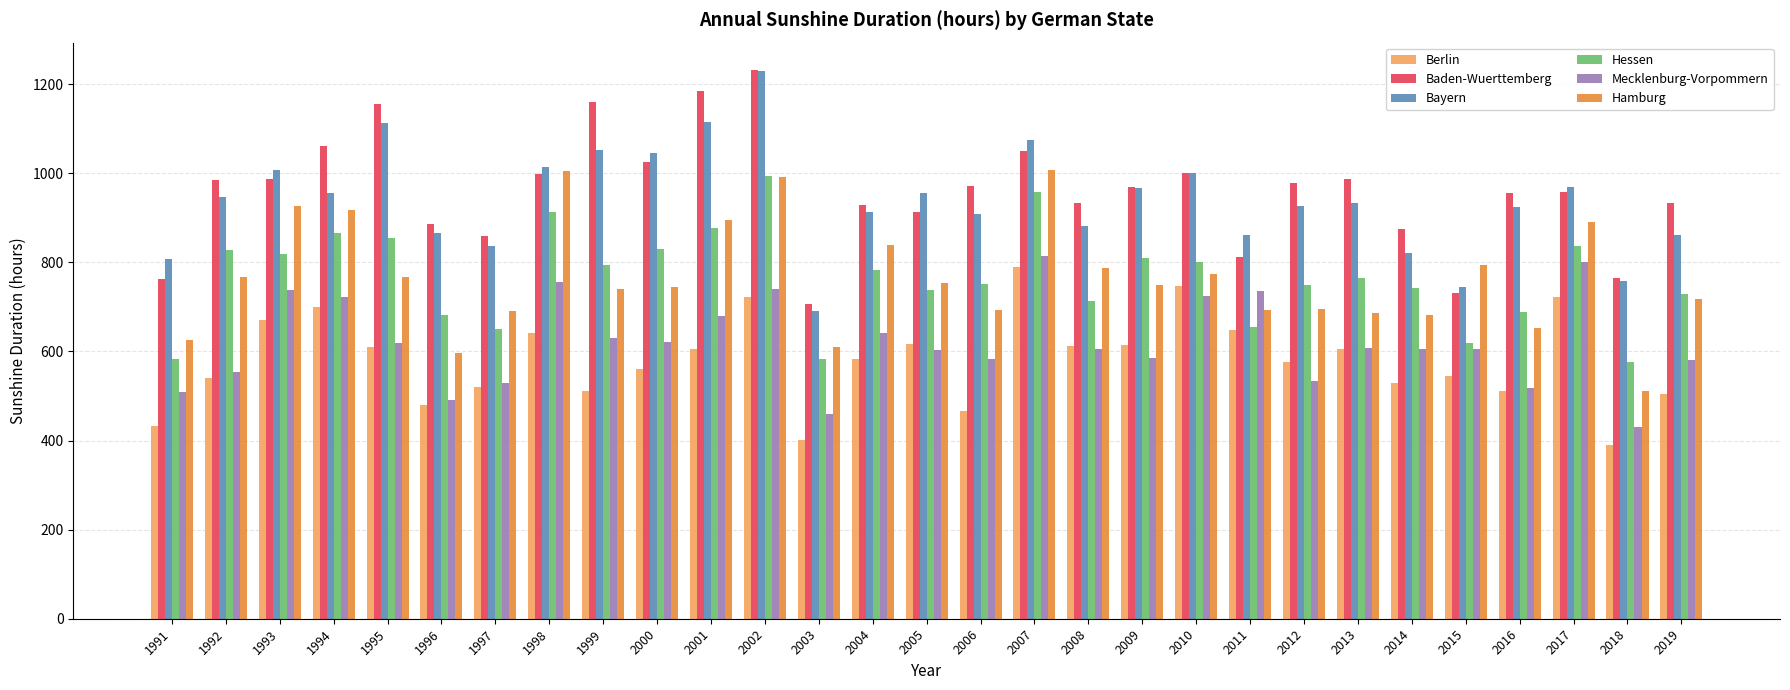

What is the difference between the Mecklenburg-Vorpommern values at 1992 and 2016?

35.2